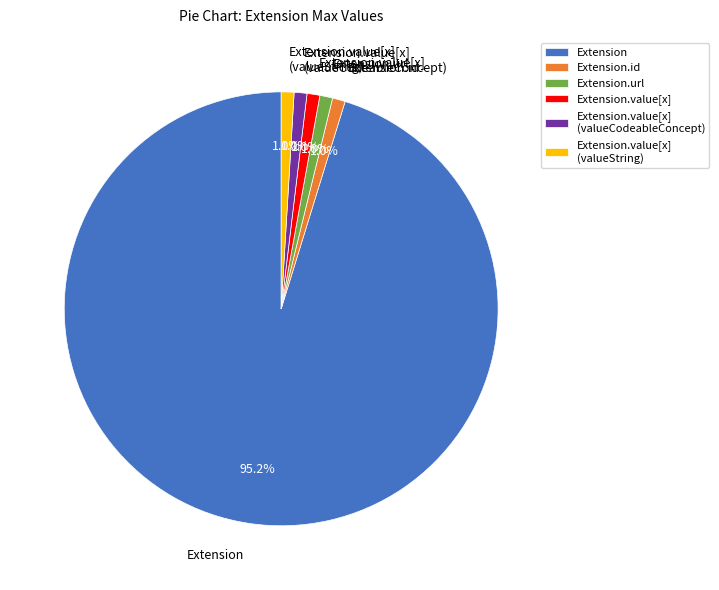

Is the sum of Extension and Extension.value[x] greater than half?

Yes